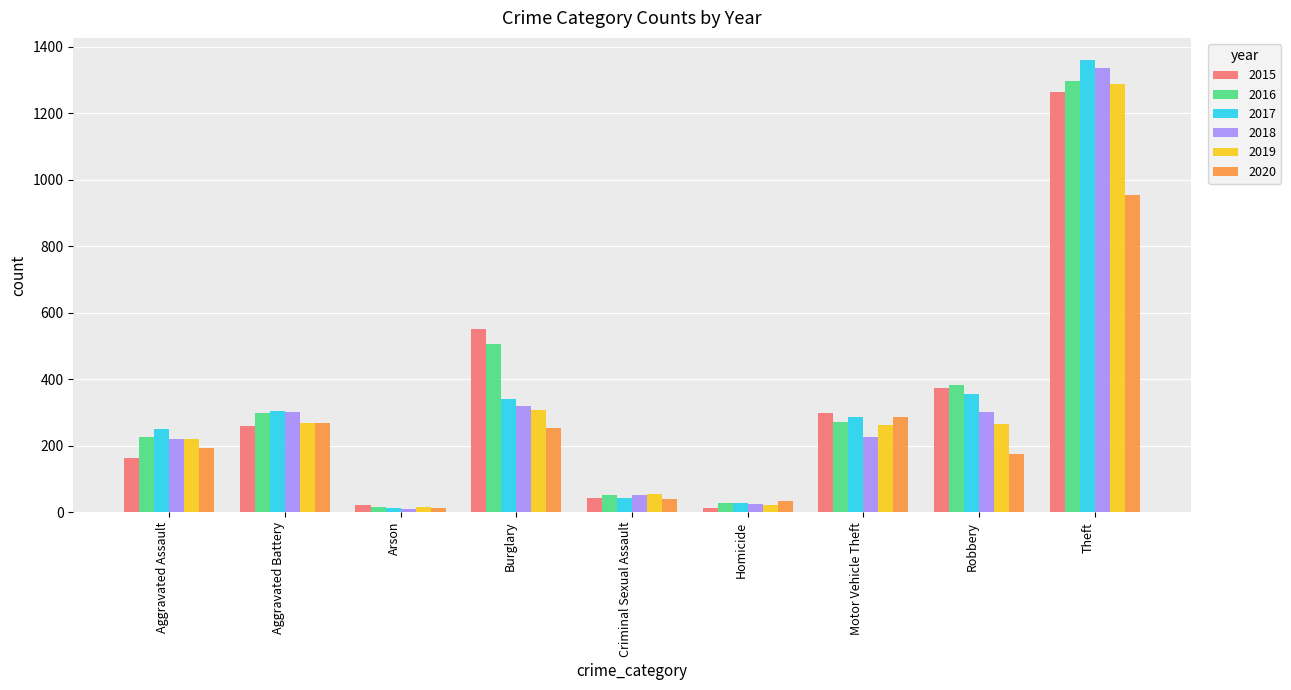

What is the total value across all series at Robbery?

1849